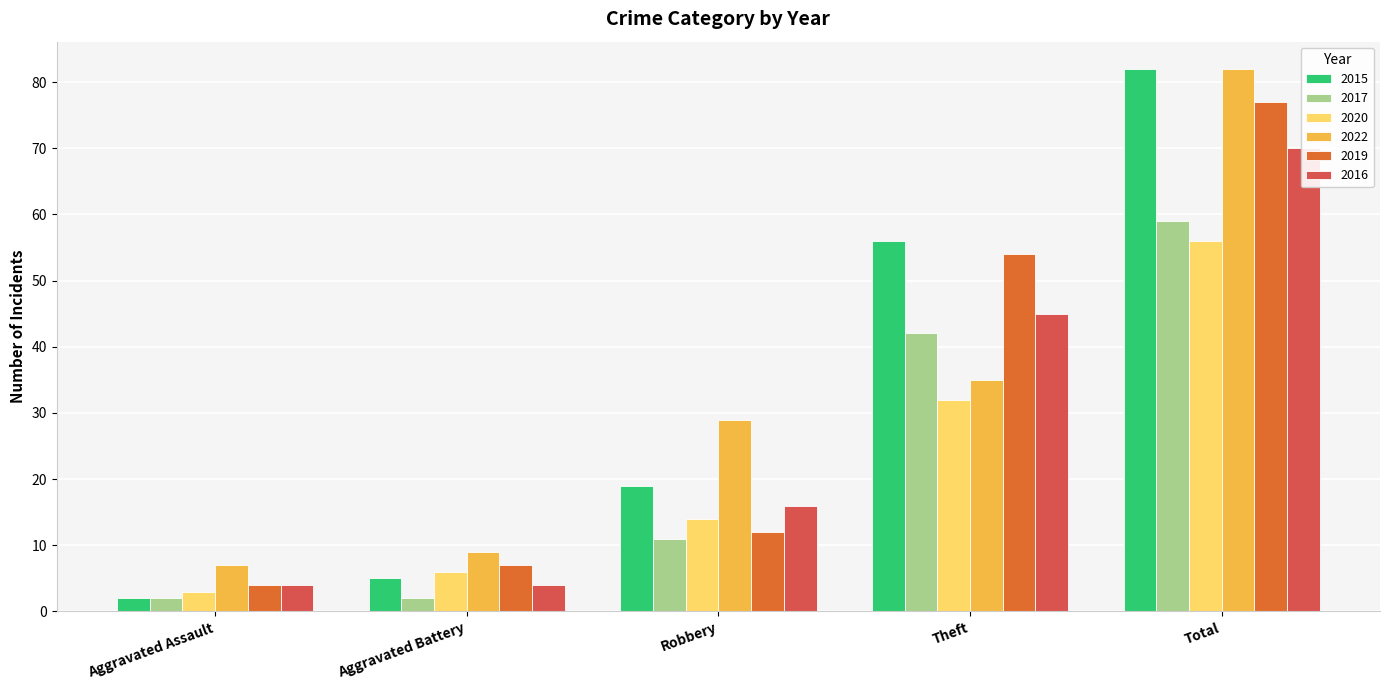

At how many categories does at least one series exceed 47?

2